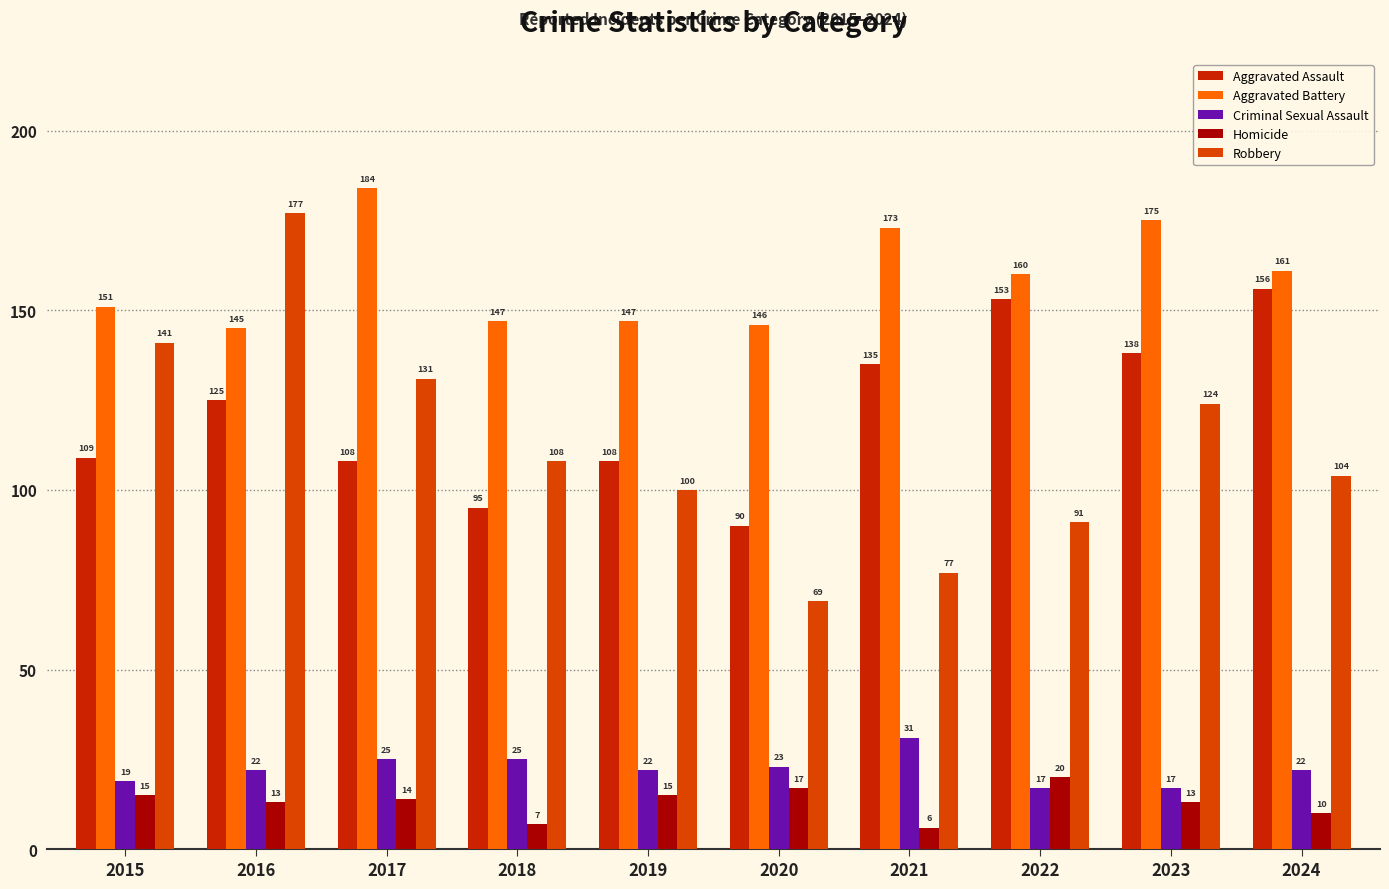

How many data points in Criminal Sexual Assault are less than 22?

3